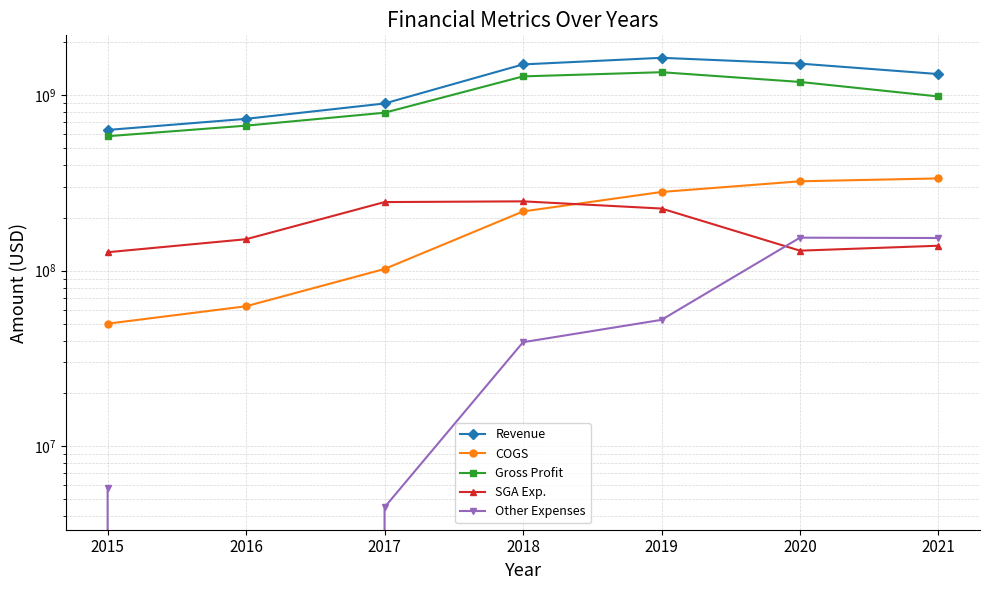

How many categories are shown in the chart?

7